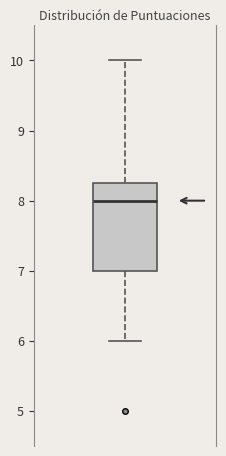

Transcribe this box plot: give where the median line is, the range the box spans, and where the two whiskers end, as read against the y-axis. The values are not printed on the chart, so give them approximately, as read against the axis.

median 8.0, box 7.0 to 8.3, whiskers 6.0 to 10.0